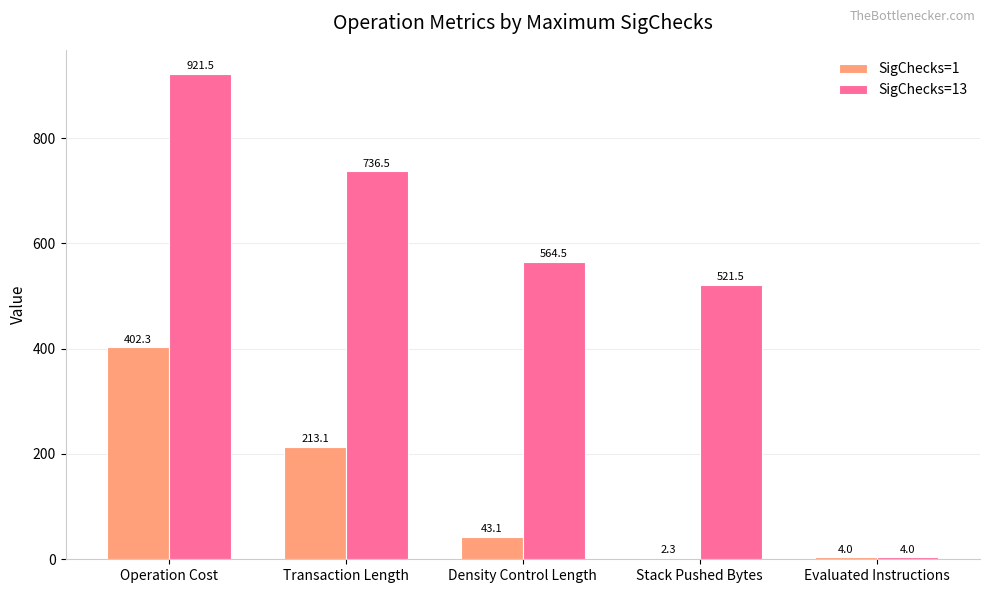

At which category does the chart reach its peak across all series?

Operation Cost